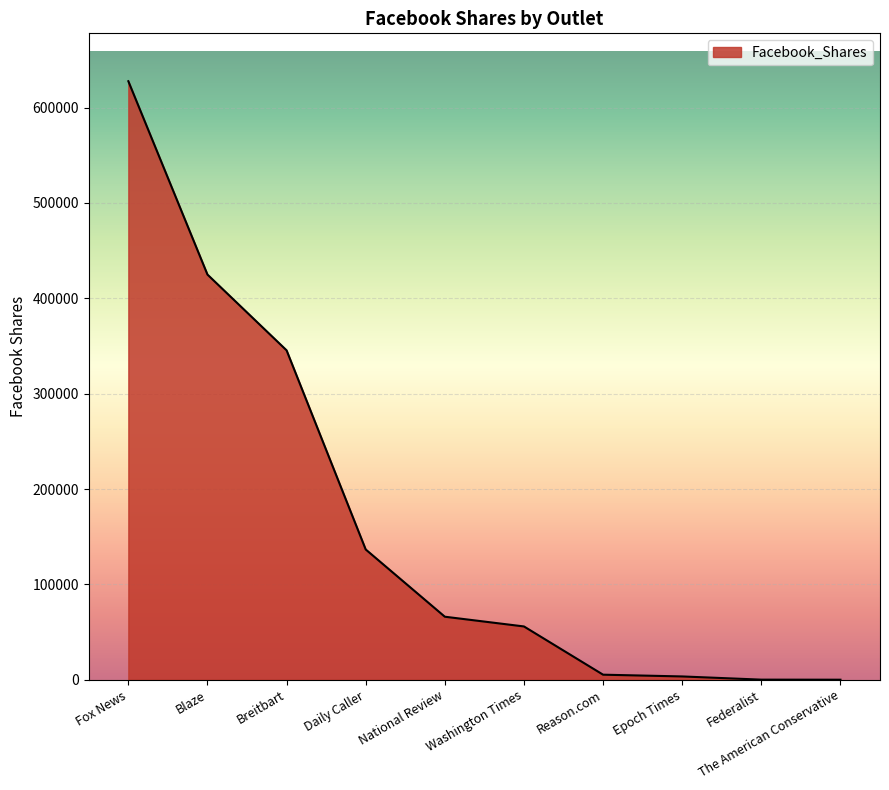

Where is the data nearest to the value 313860?

Breitbart